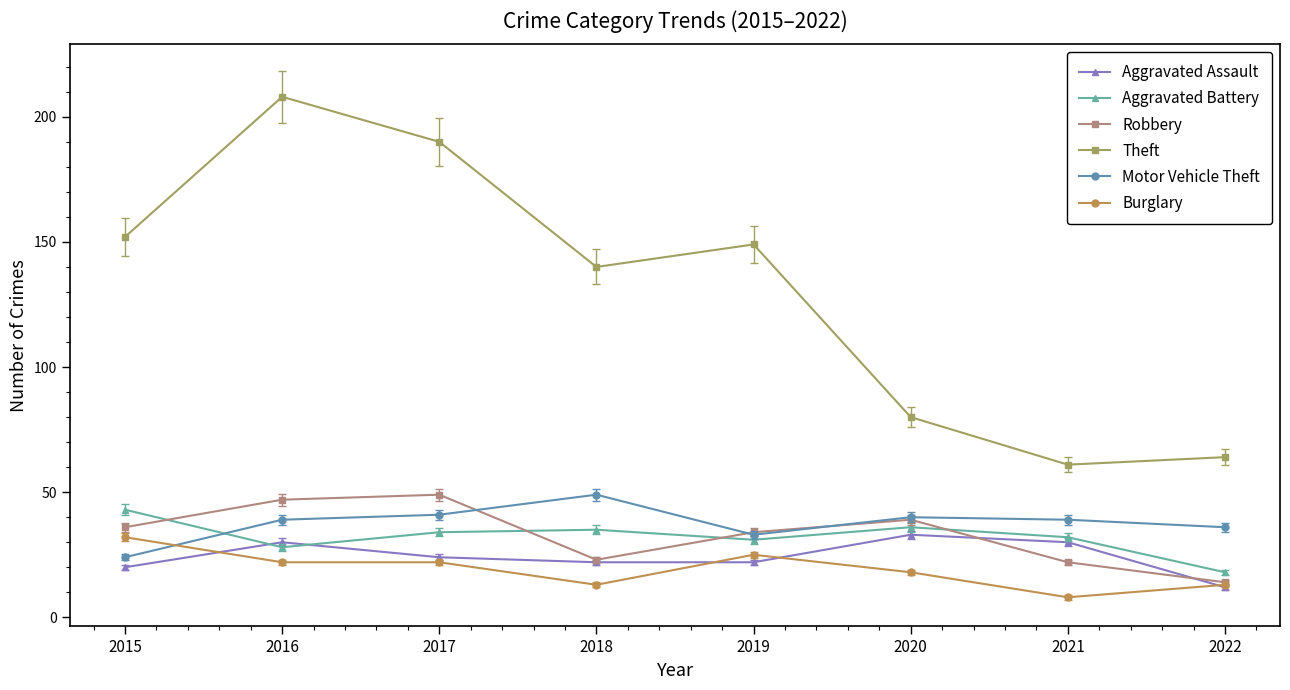

True or false: Burglary has more than 2 points higher than both neighbors.

False